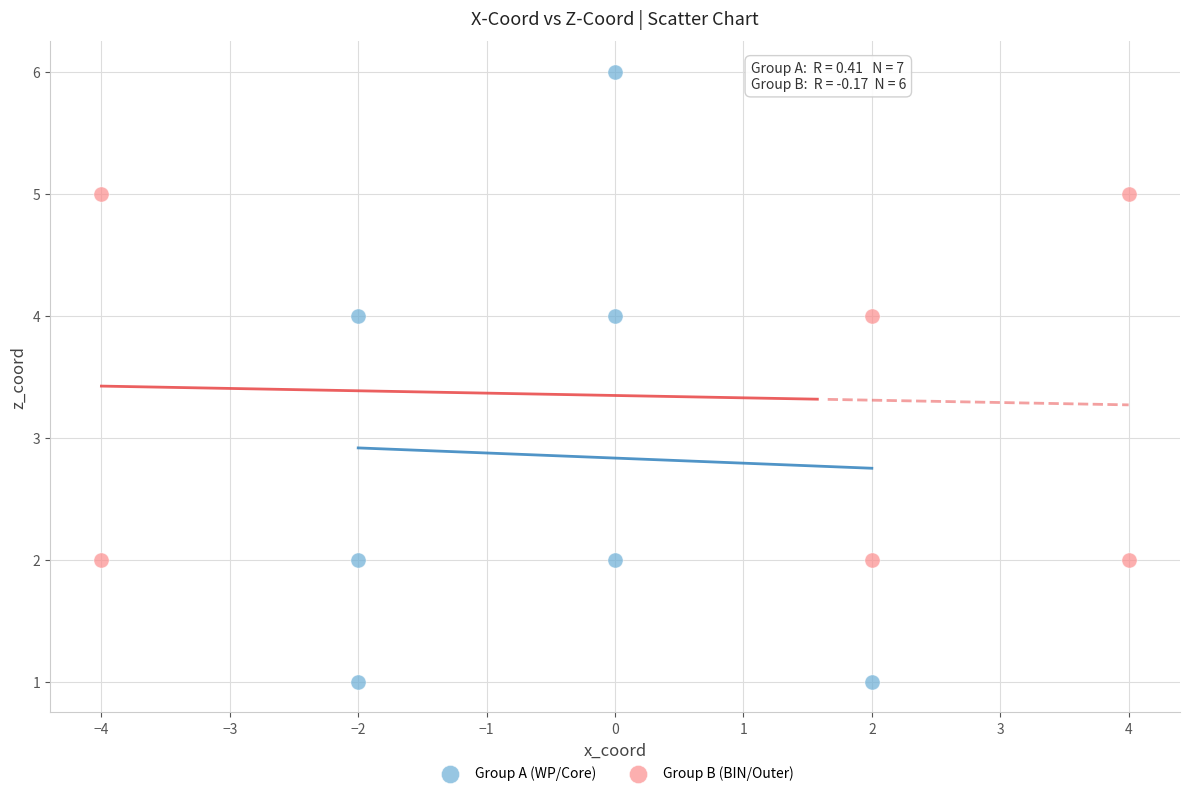

Which series reaches the maximum Y coordinate?

Group A (WP/Core)